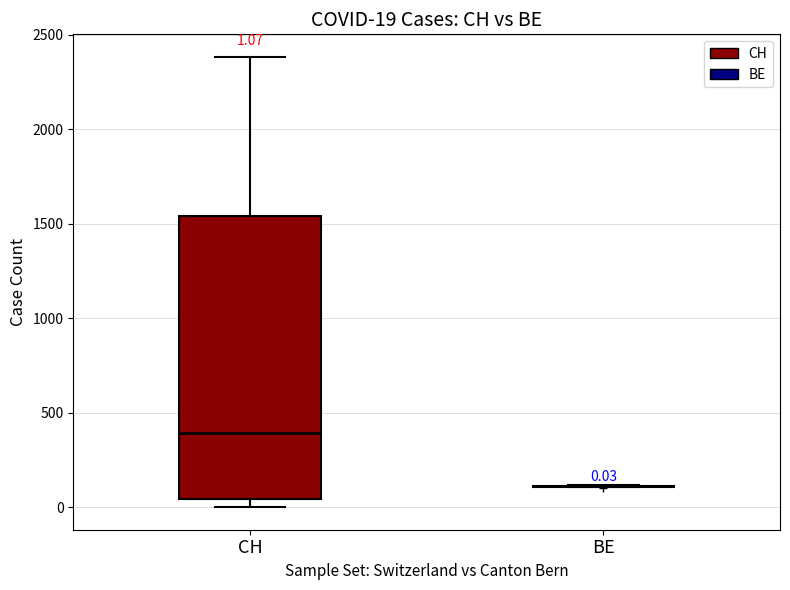

Comparing the boxes themselves (not the whiskers), which one is the tallest?

CH